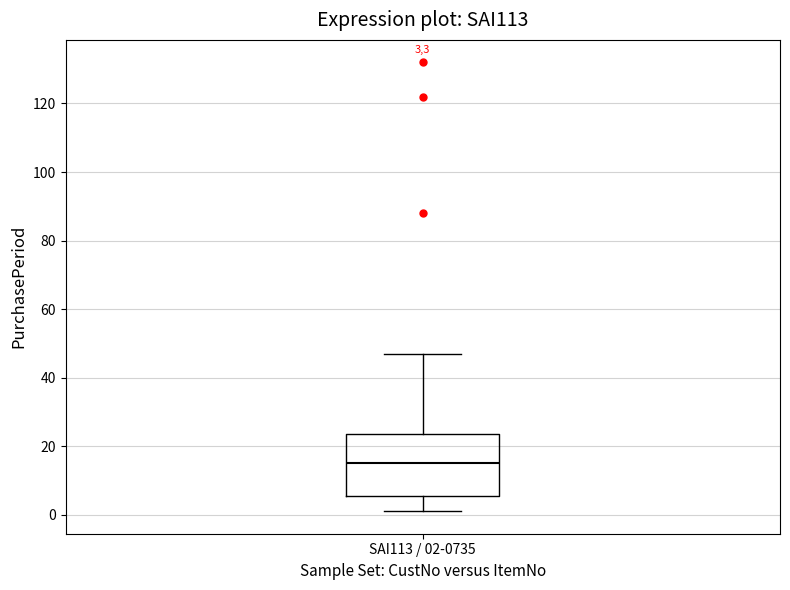

Where does the median line of the box for SAI113 / 02-0735 sit on the y-axis? The values are not printed on the chart, so give them approximately, as read against the axis.

16